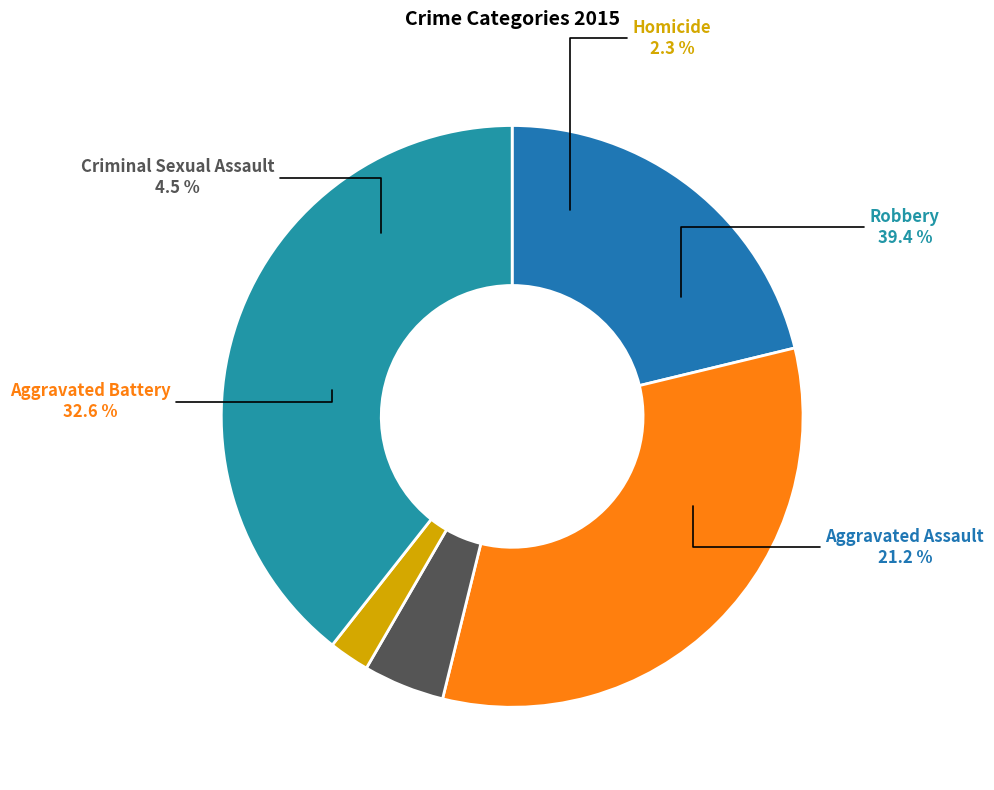

How many segments does this pie chart have?

5